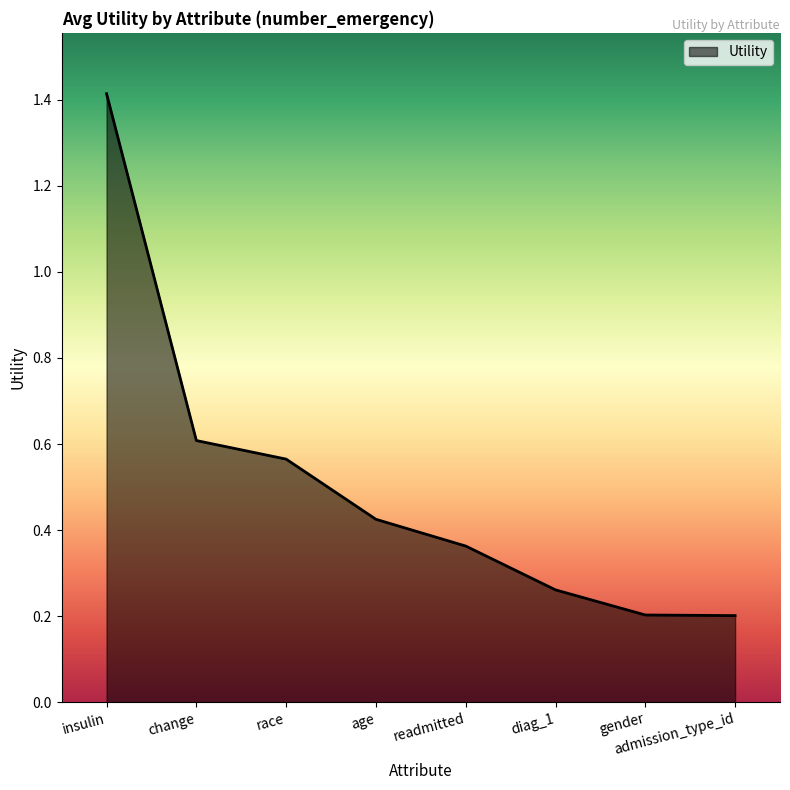

What is the maximum value shown in the chart?

1.4